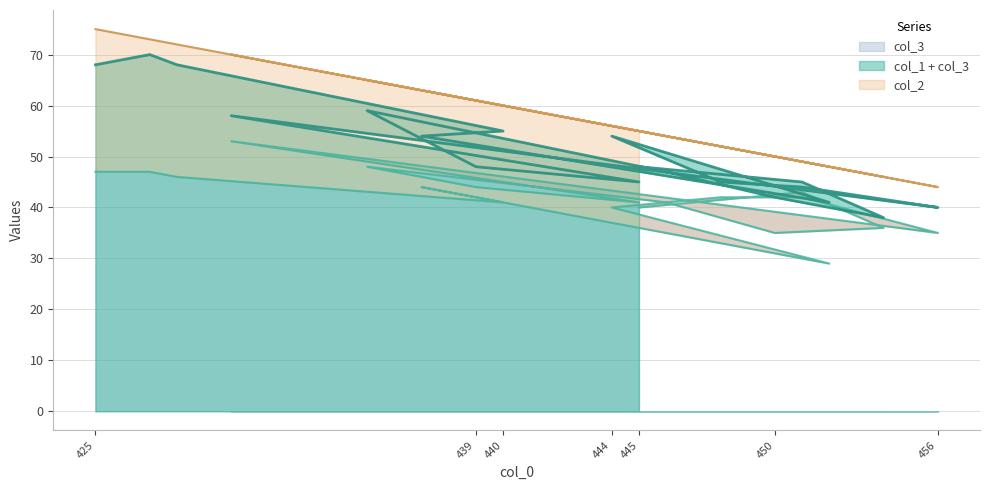

What is the approximate value of col_3 at 450, to the nearest 5?

35